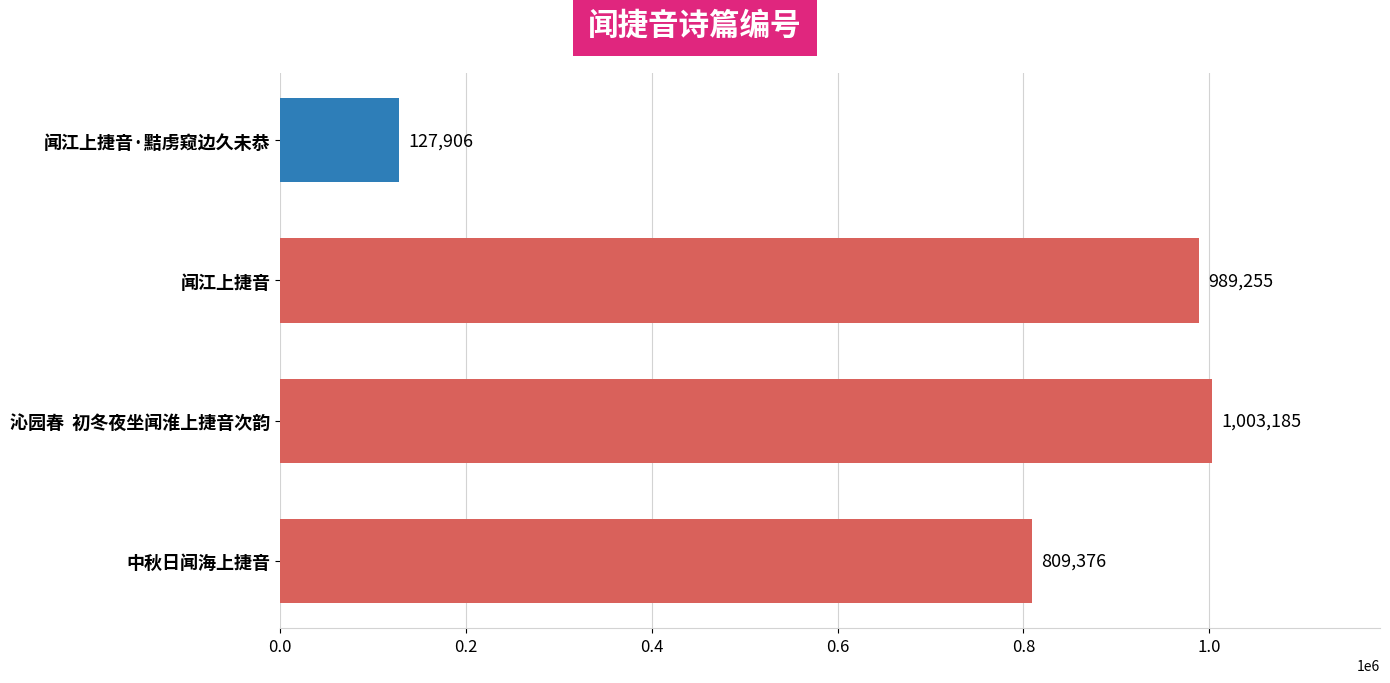

Reading top to bottom, transcribe all the data shown in this chart.

127906	989255	1003185	809376